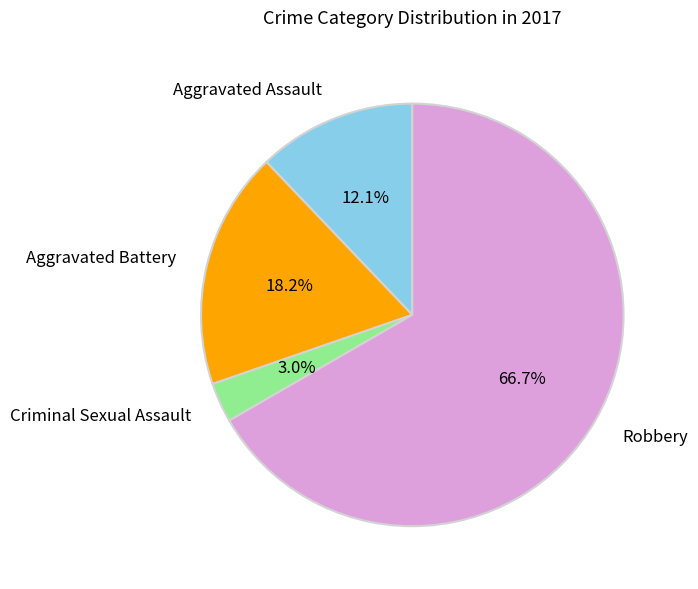

Rank the categories by value from lowest to highest.

Criminal Sexual Assault, Aggravated Assault, Aggravated Battery, Robbery